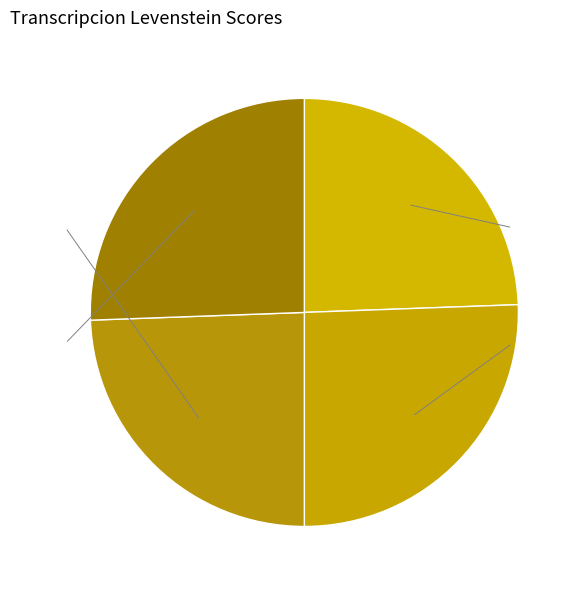

Combined, do Dialectal_normalizada and Estandar_normalizada account for over 50%?

Yes